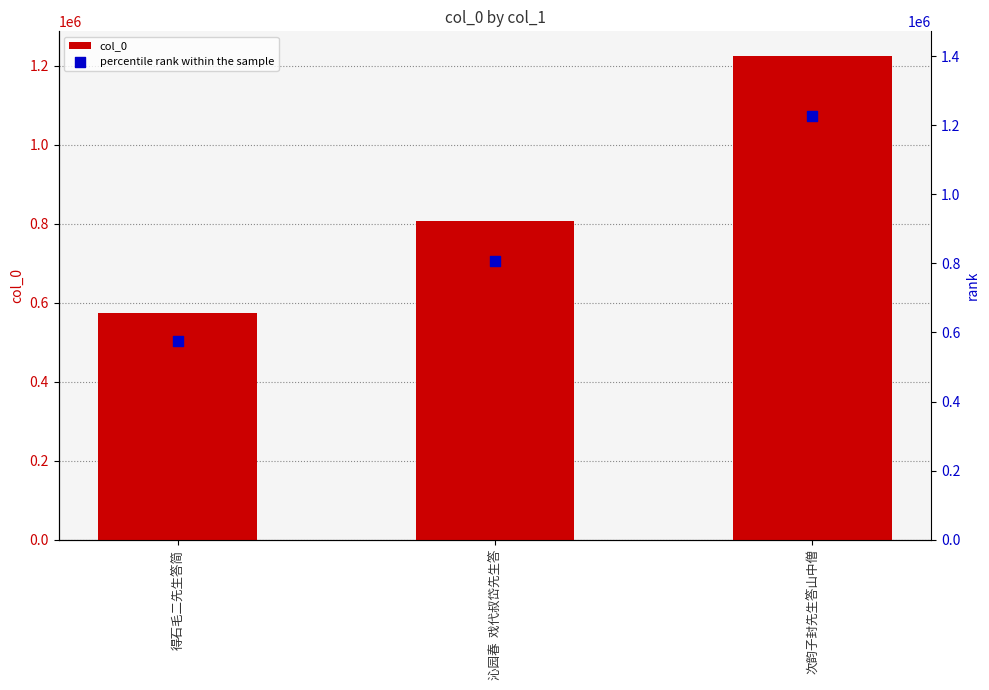

What are all the series names shown in the legend?

col_0, percentile rank within the sample